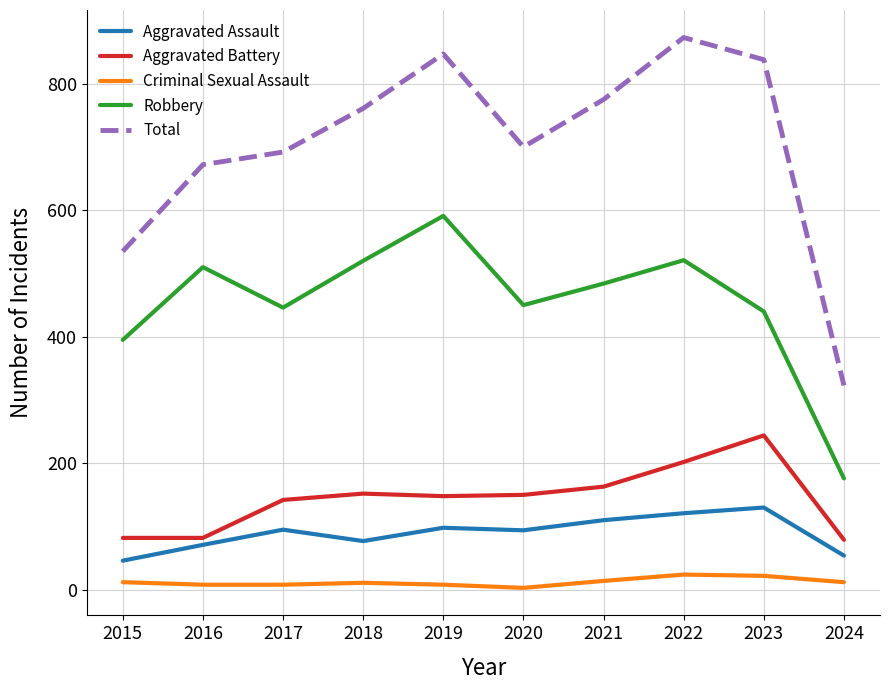

Which series has the largest range (max minus min)?

Total